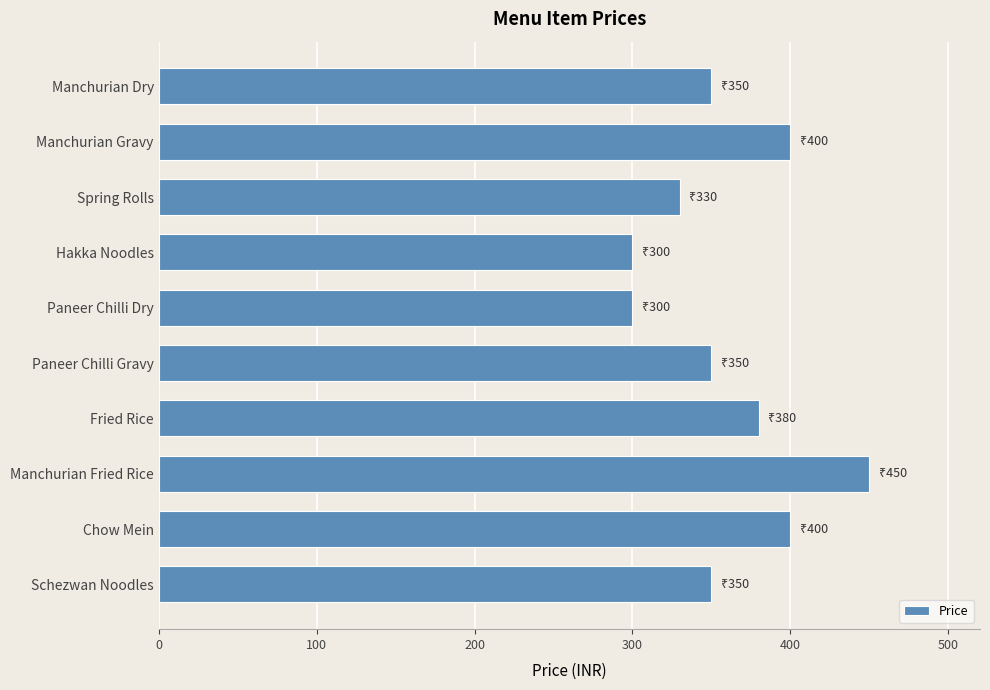

What is the difference between the maximum and minimum values?

150